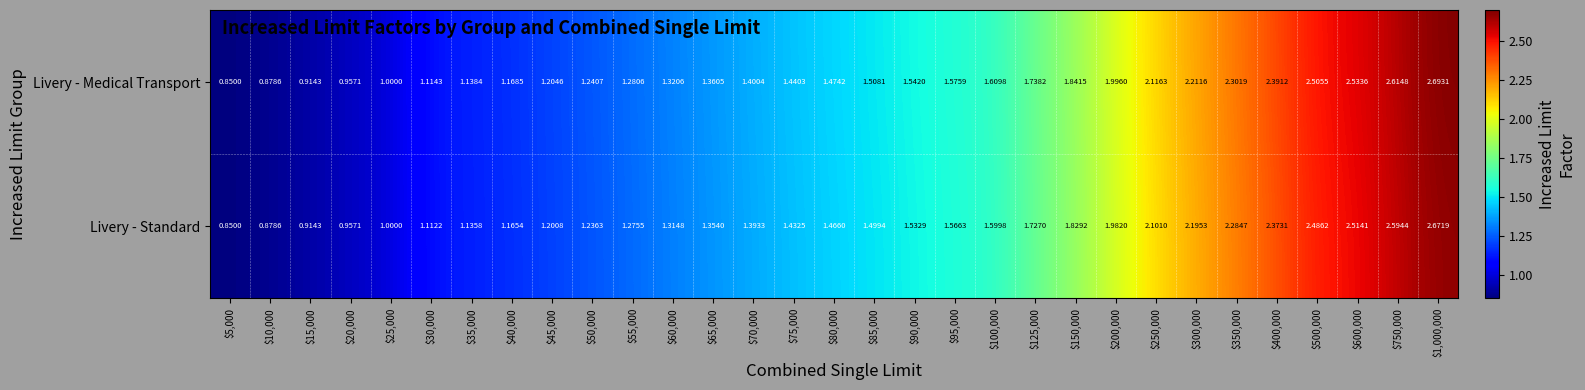

Which series has the widest spread of values?

Livery - Medical Transport